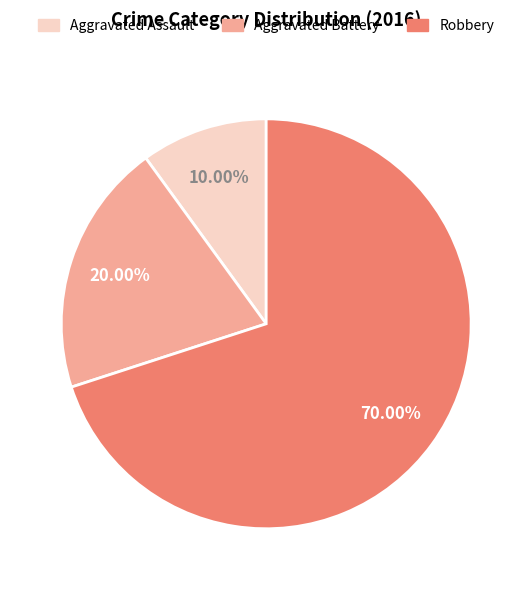

True or false: Robbery accounts for 78% of the total.

False